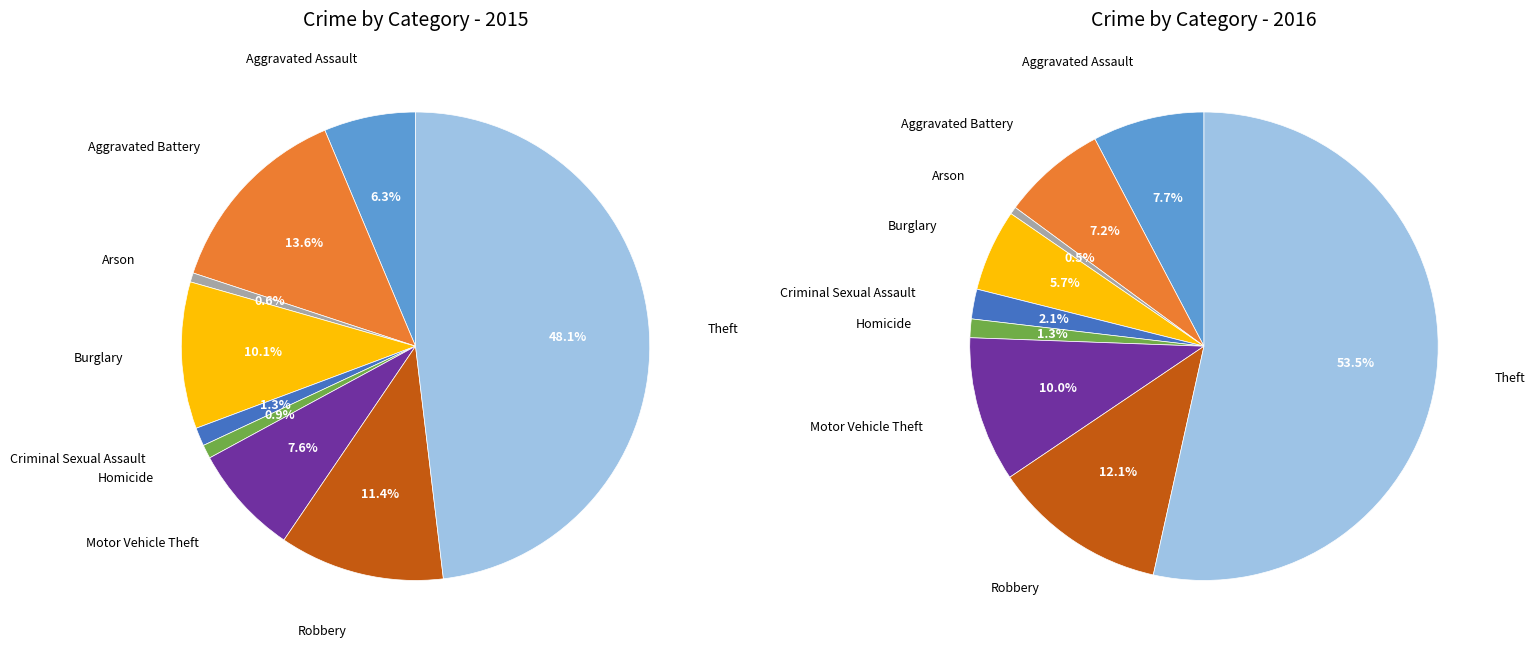

How many segments does this pie chart have?

9